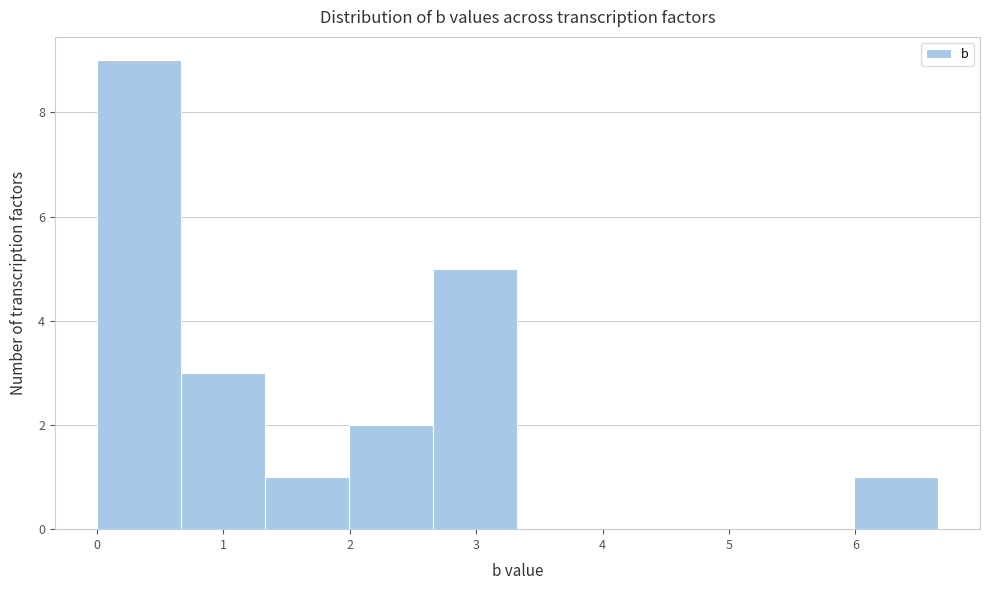

Which range on the x-axis has the tallest bar?

0.0 to 0.7